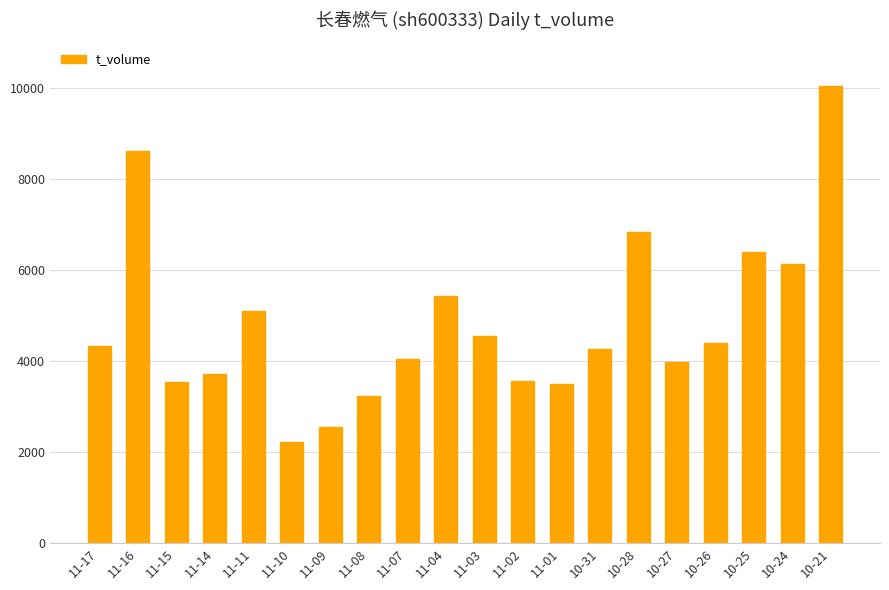

The chart shows a value of 5094 at 11-11. True or false?

True